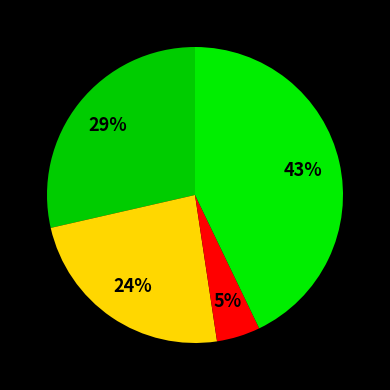

Is there a majority slice in this chart?

No